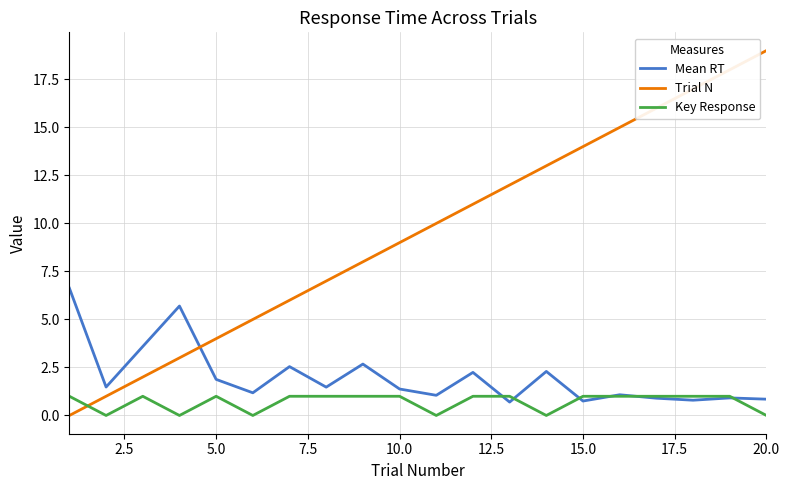

Which series has the widest spread of values?

Trial N